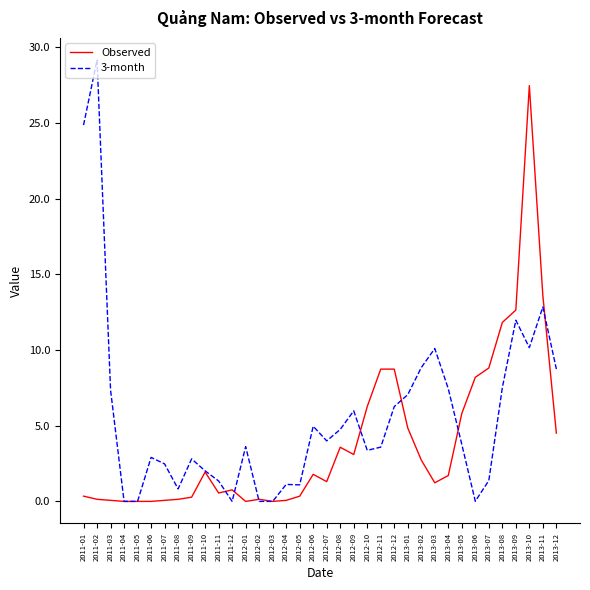

The value of Observed at 2013-10 is 18.8. True or false?

False